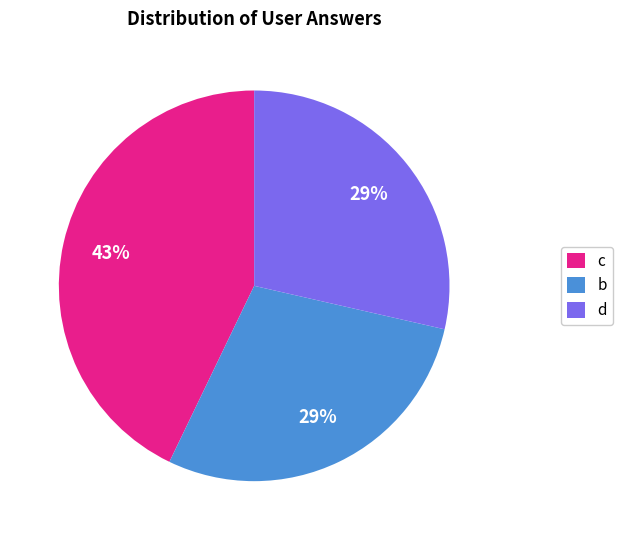

Approximately how many times larger is the value at d compared to c?

0.7